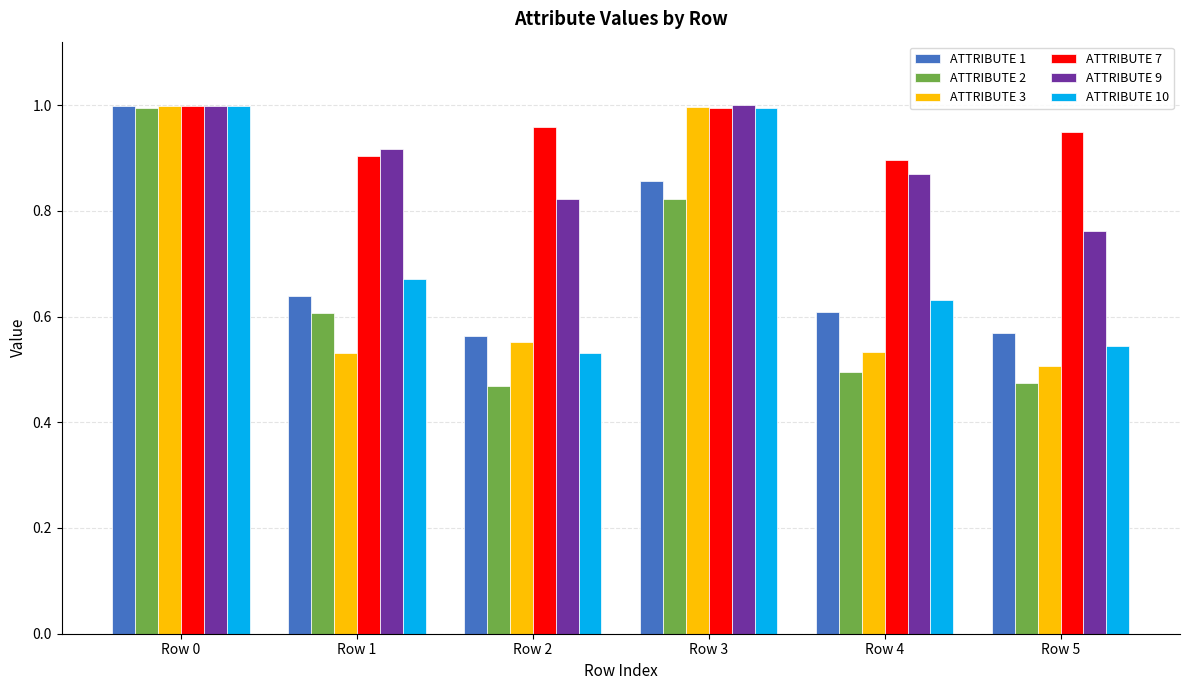

True or false: ATTRIBUTE 9 has a value of 1.4 at Row 0.

False